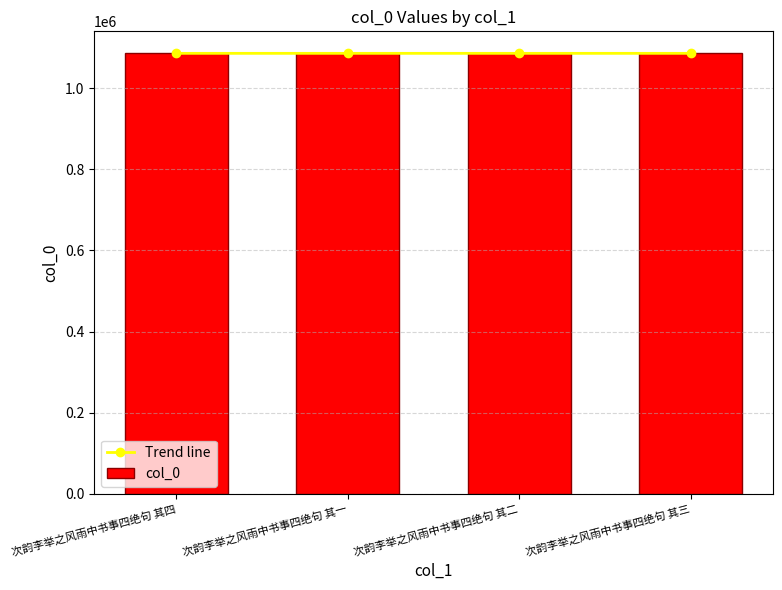

Is the value of Trend line at 次韵李举之风雨中书事四绝句 其一 greater than the value of col_0 at 次韵李举之风雨中书事四绝句 其四?

No